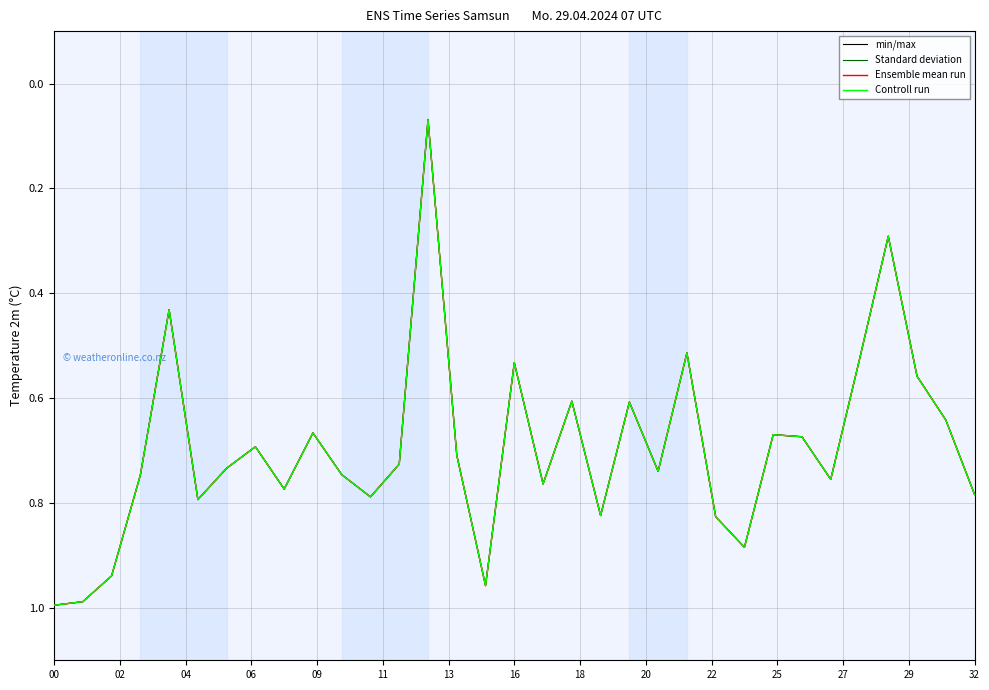

Is this an area chart (filled region under the line)?

No